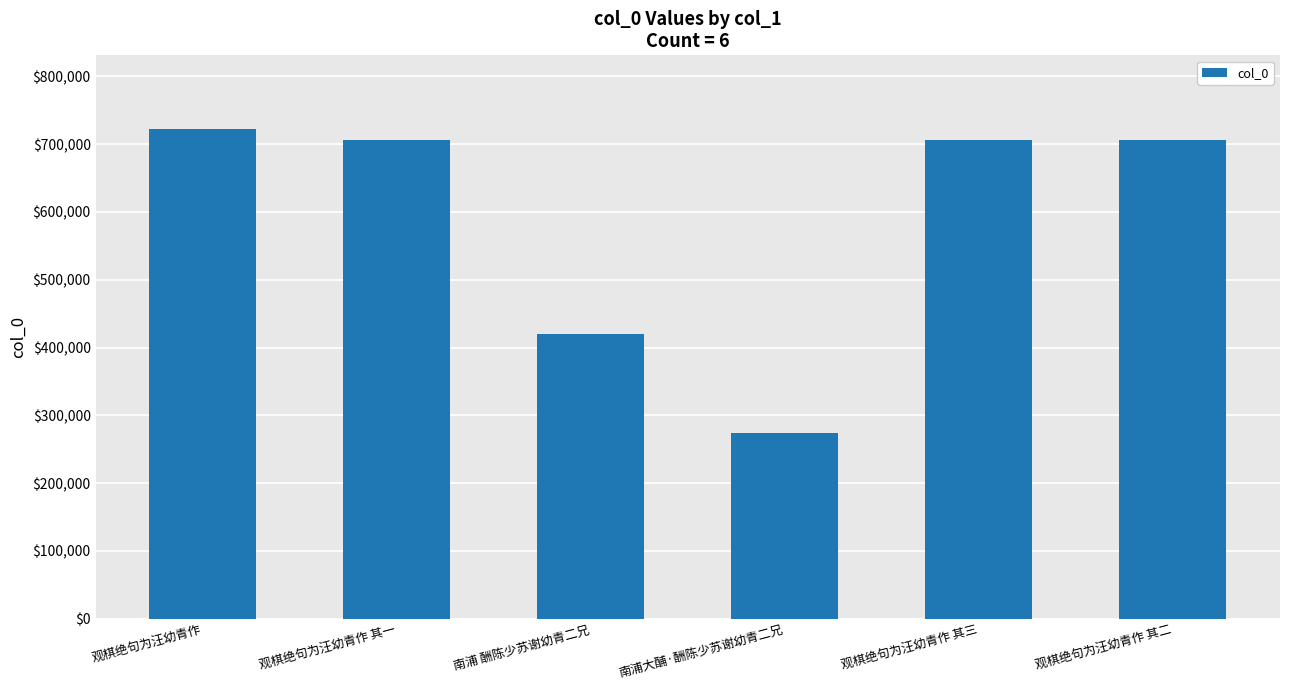

What is the approximate value at 观棋绝句为汪幼青作?

722670